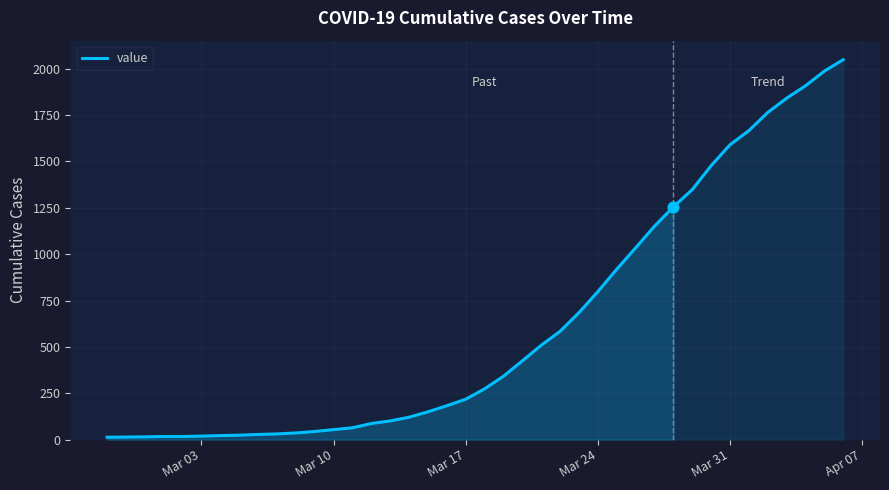

What is the greatest value displayed?

2049